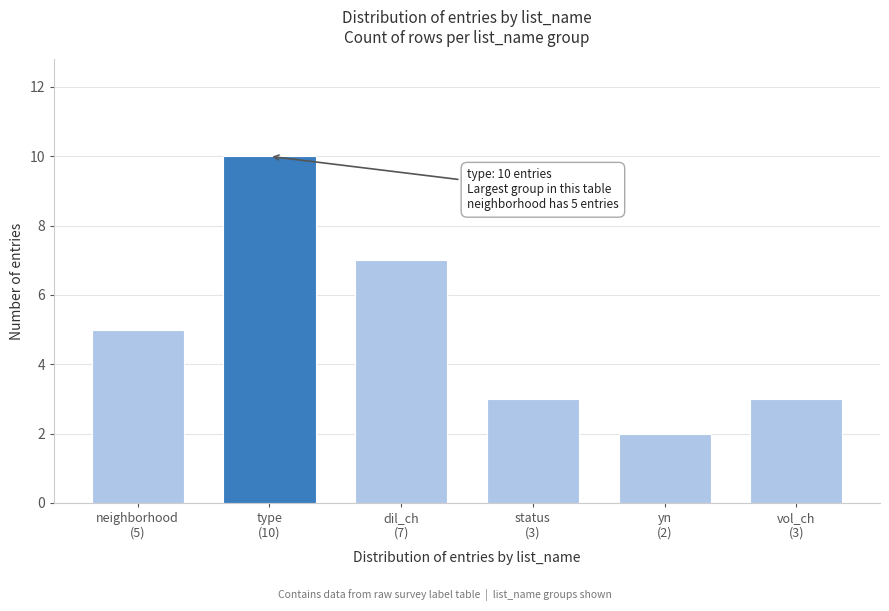

Reading left to right, extract all data points from this chart.

5	10	7	3	2	3